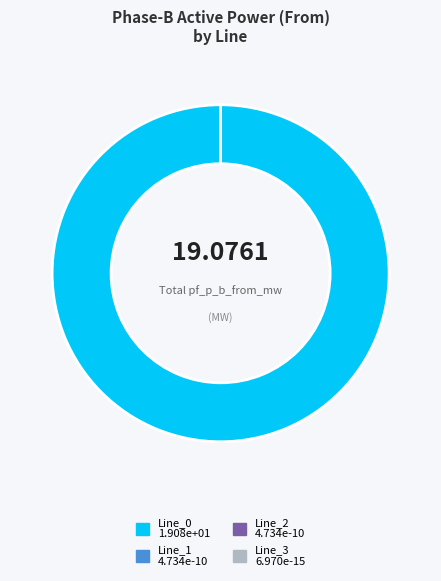

To the nearest percent, what is the difference between the largest and smallest slice percentages?

100%